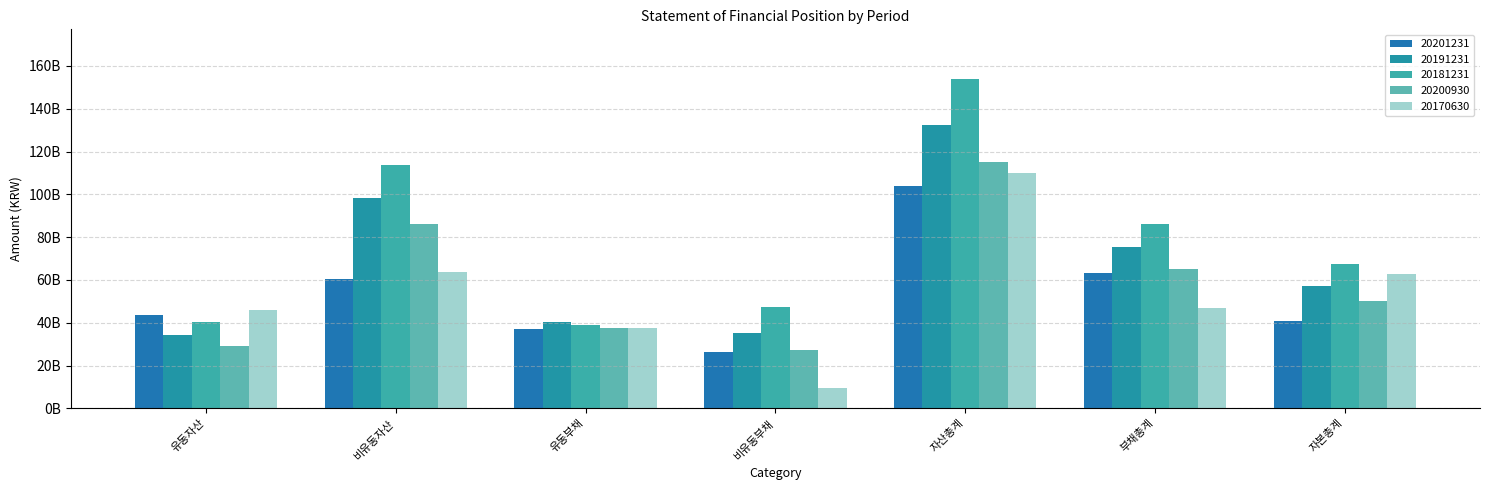

At which category is the sum across all series the highest?

자산총계